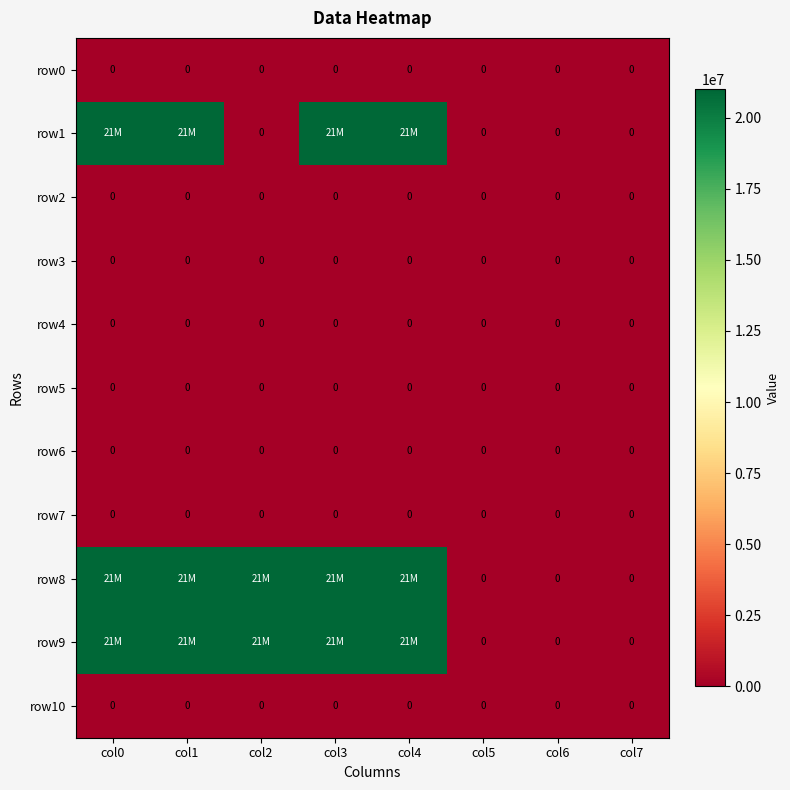

The row2 series shows 0 at col6. True or false?

True